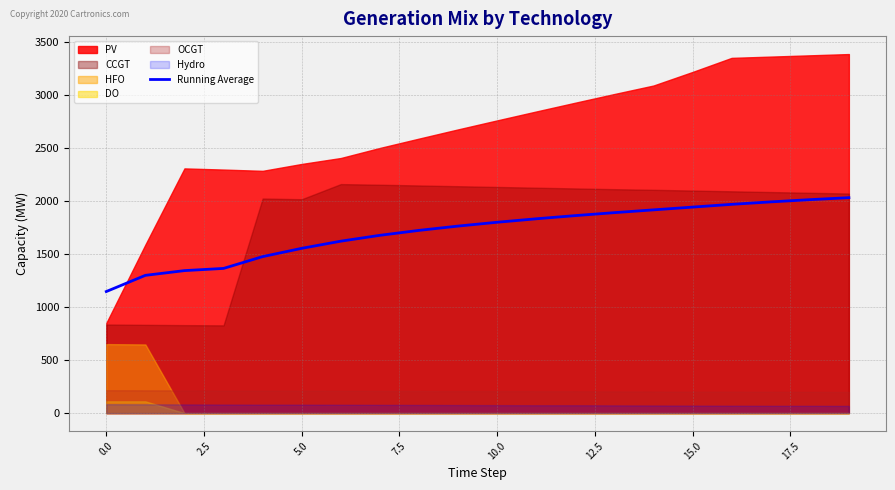

Between −2.5 and 13, which is larger?

13